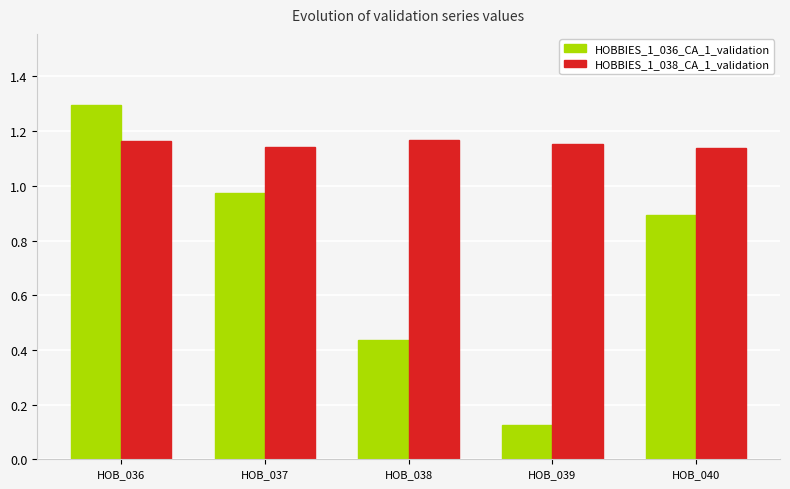

At which label does HOBBIES_1_036_CA_1_validation reach its minimum?

HOB_039